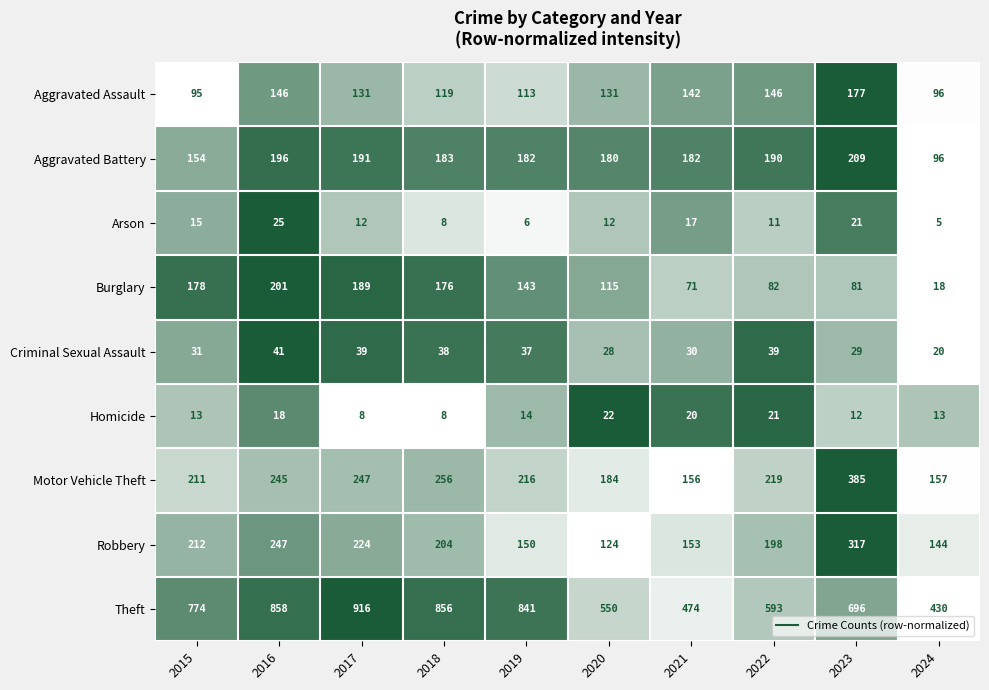

What is the difference between the highest and lowest values at 2016?

840